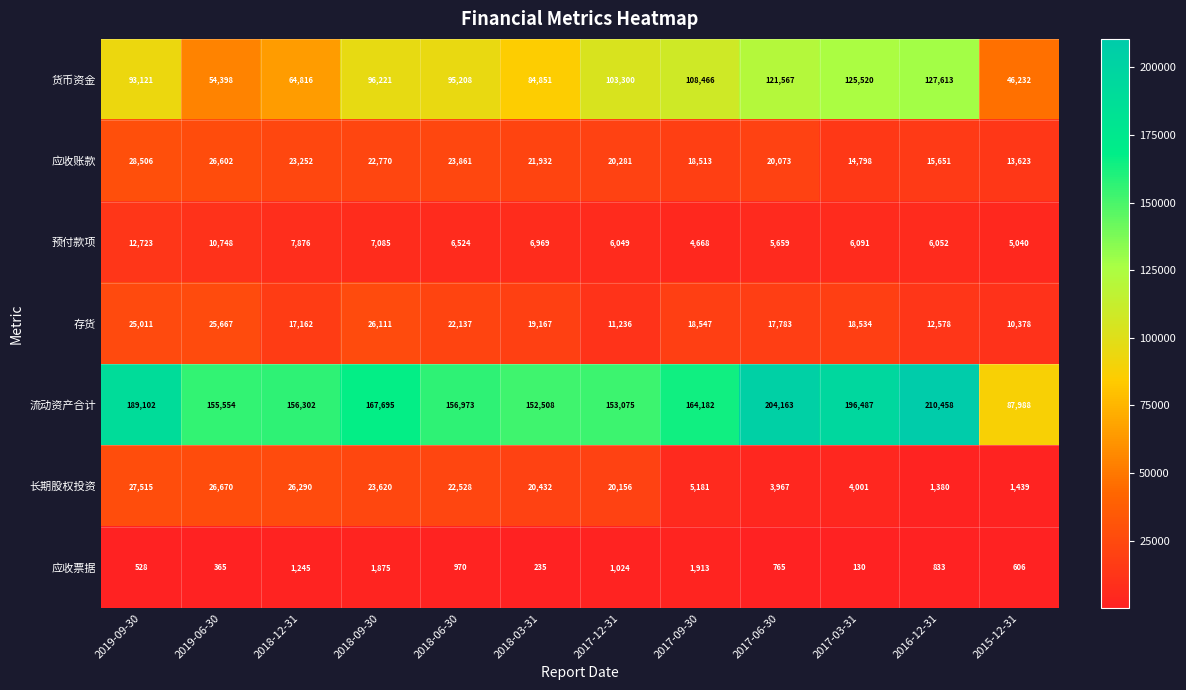

At 2017-09-30, list the series in order from largest to smallest.

流动资产合计, 货币资金, 存货, 应收账款, 长期股权投资, 预付款项, 应收票据